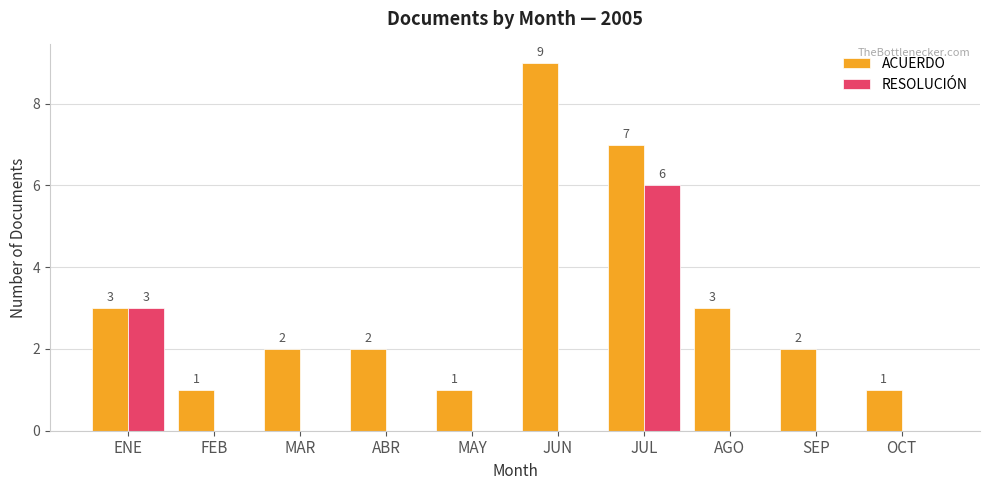

Which series has the widest spread of values?

ACUERDO